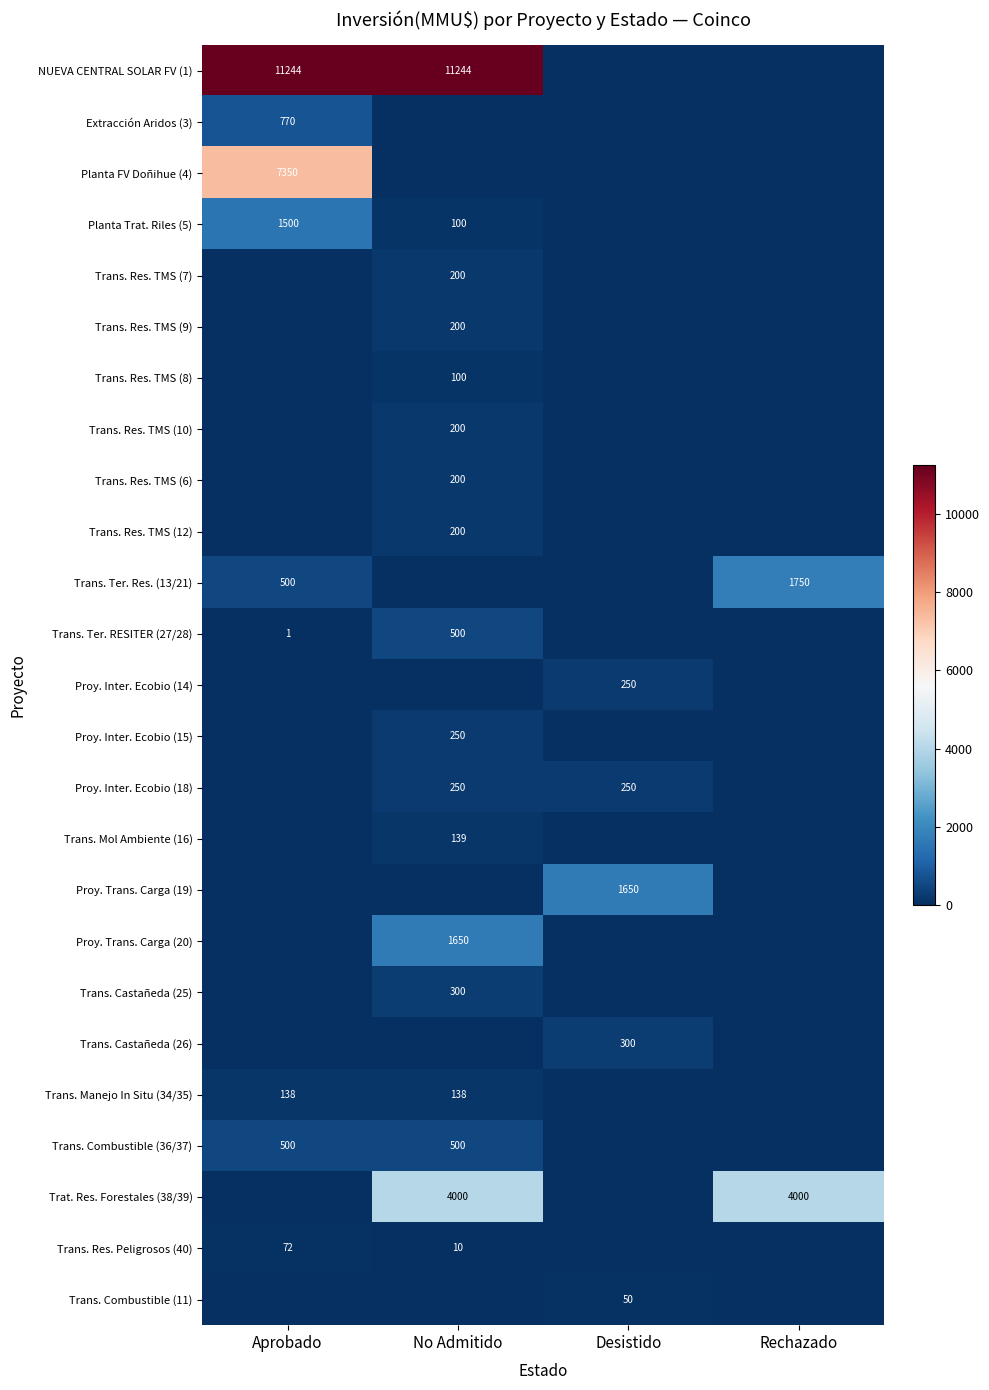

The value of Proy. Trans. Carga (19) at Desistido is 2363. True or false?

False